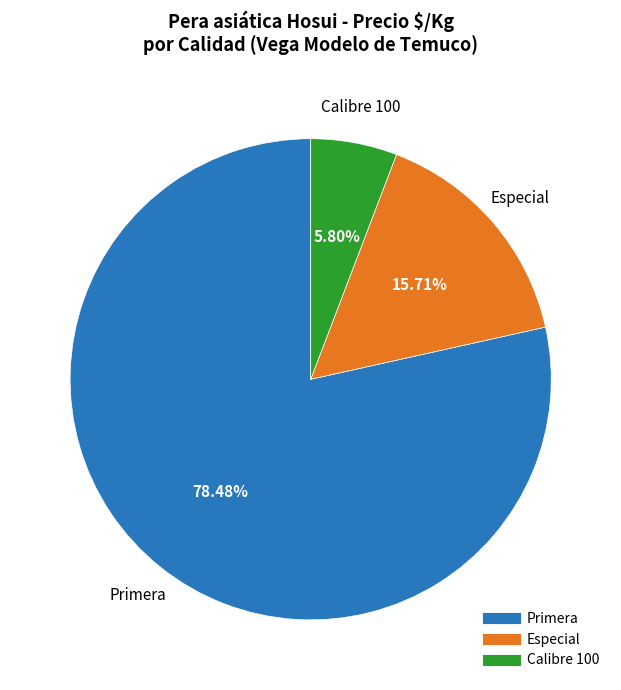

Does any single category account for the majority?

Yes